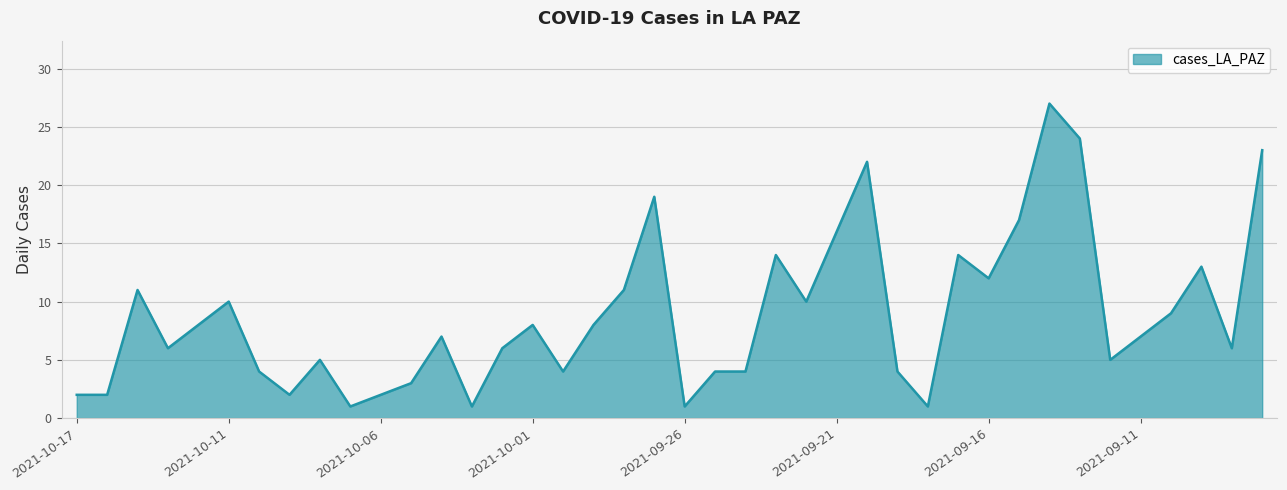

What is the difference between the maximum and minimum values?

26